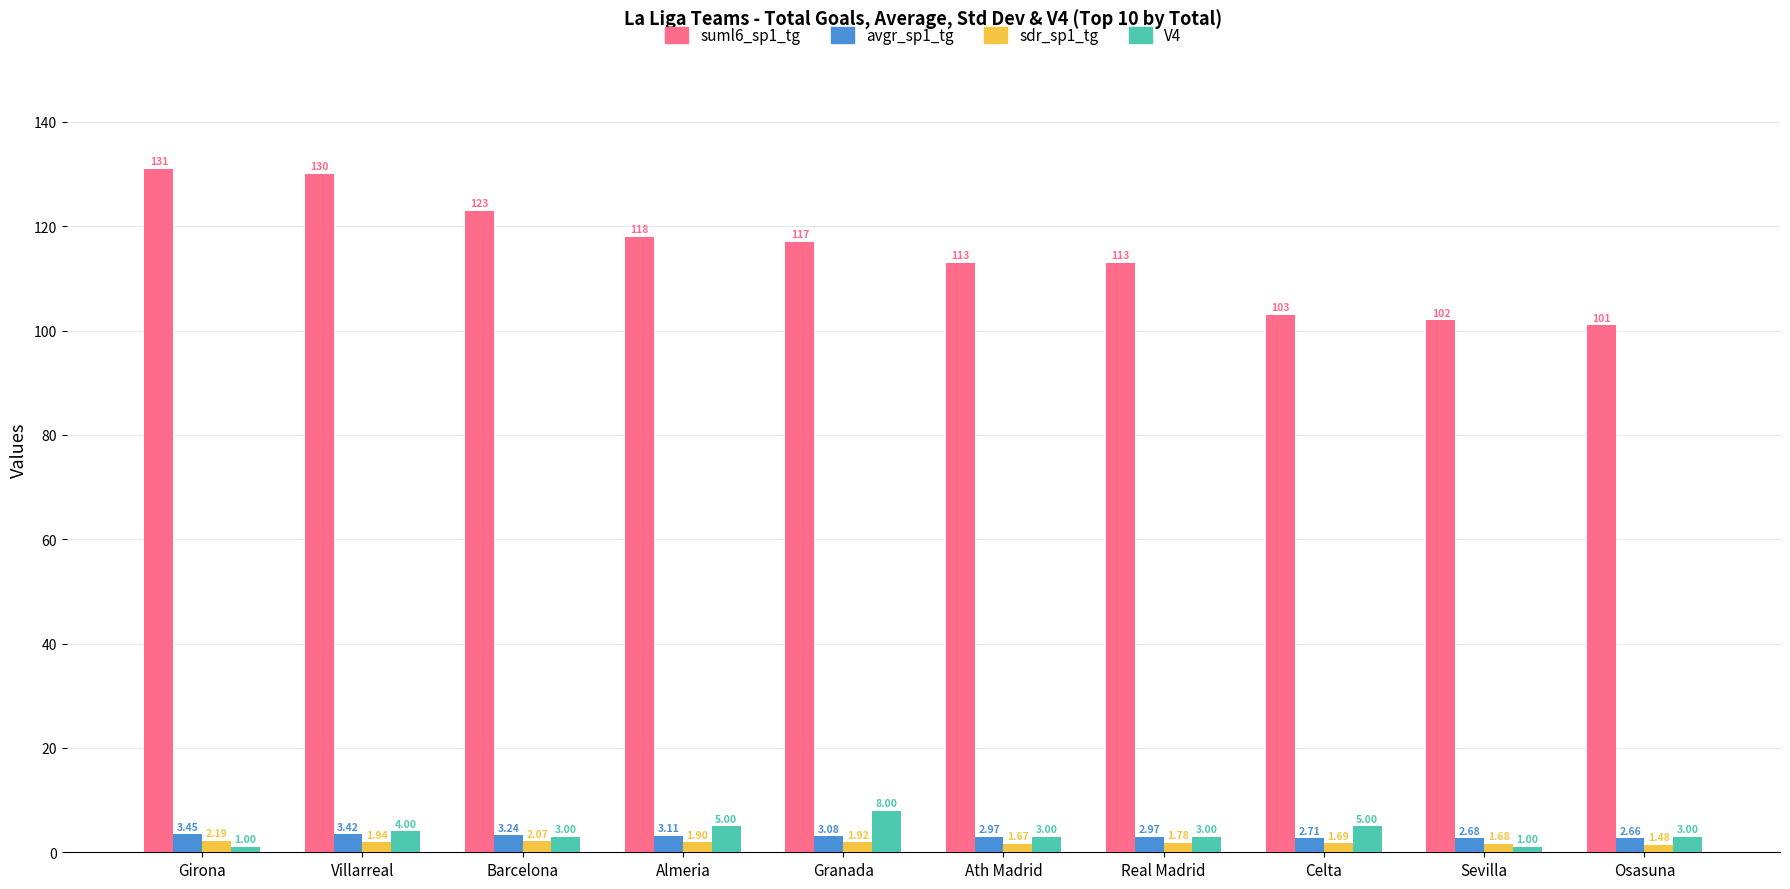

What are all the series names shown in the legend?

suml6_sp1_tg, avgr_sp1_tg, sdr_sp1_tg, V4